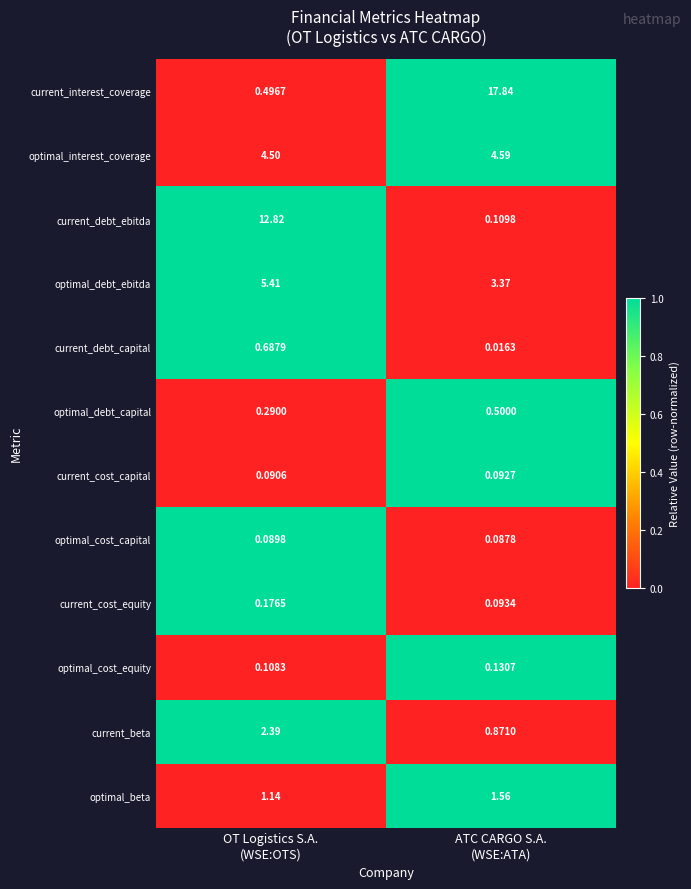

At how many categories does at least one series exceed 0?

2